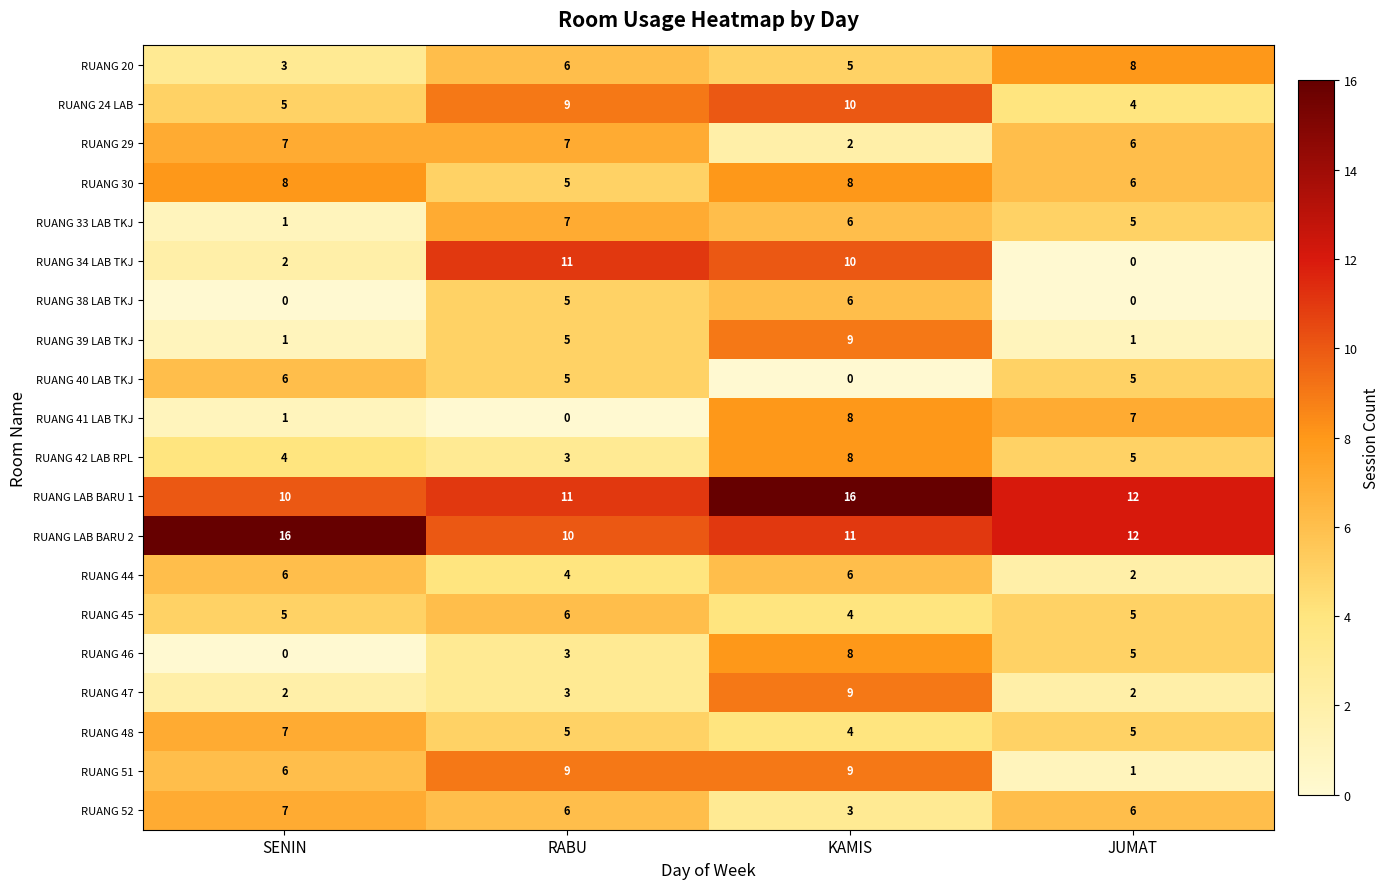

How many RUANG 41 LAB TKJ values are between 1 and 8?

3